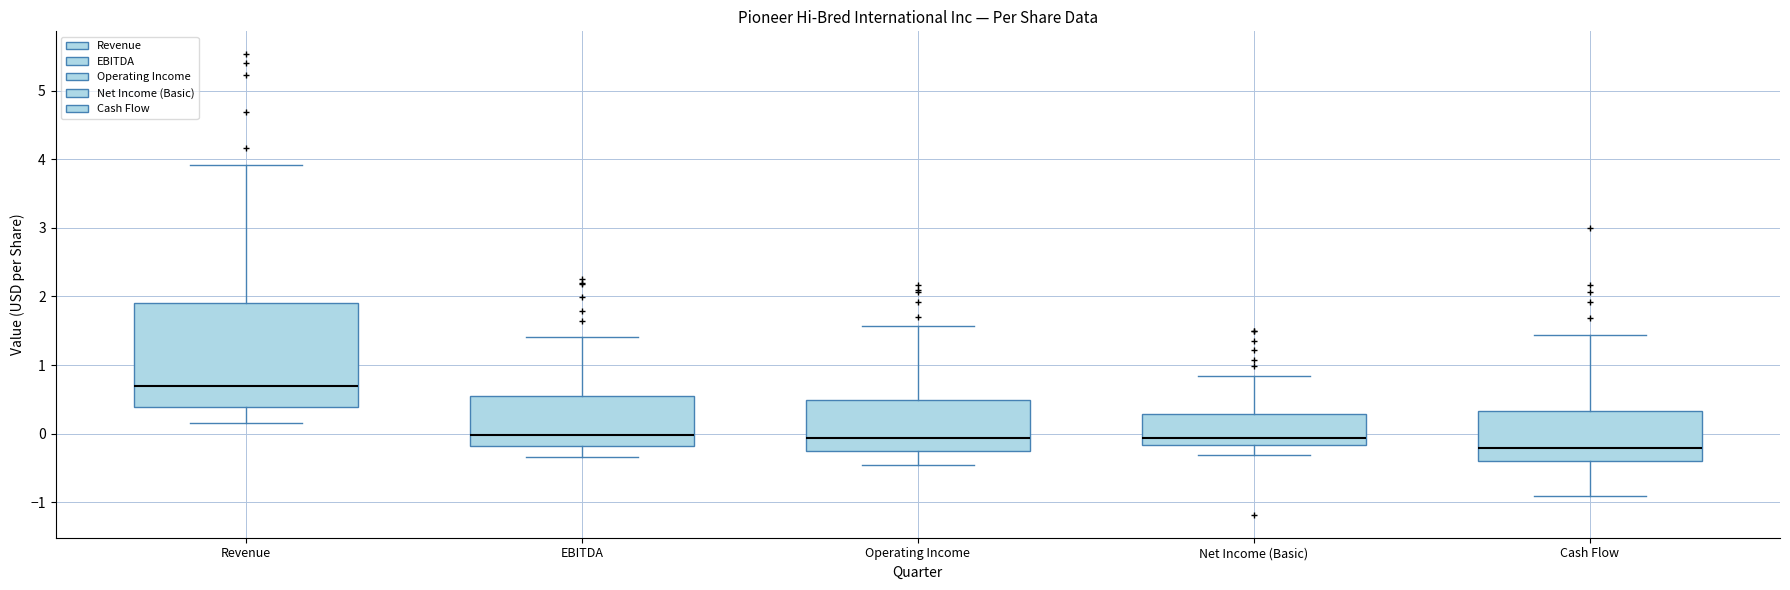

Reading left to right, read every box against the y-axis: the position of its median line, the range the box covers, and the ends of its whiskers. The values are not printed on the chart, so give them approximately, as read against the axis.

Revenue: median 0.7, box 0.4 to 1.9, whiskers 0.2 to 3.9
EBITDA: median 0.0, box -0.2 to 0.5, whiskers -0.3 to 1.4
Operating Income: median -0.1, box -0.3 to 0.5, whiskers -0.5 to 1.6
Net Income (Basic): median -0.1, box -0.2 to 0.3, whiskers -0.3 to 0.8
Cash Flow: median -0.2, box -0.4 to 0.3, whiskers -0.9 to 1.4